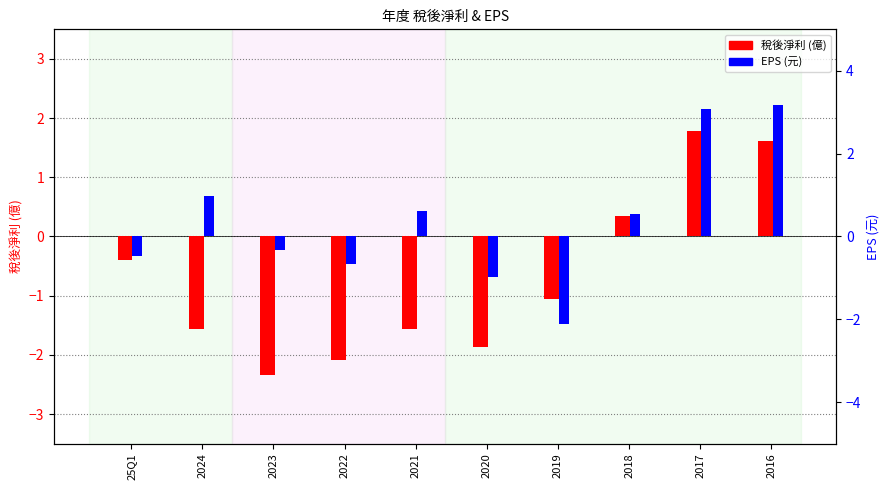

What is the approximate value of 稅後淨利 at 2022?

-2.1